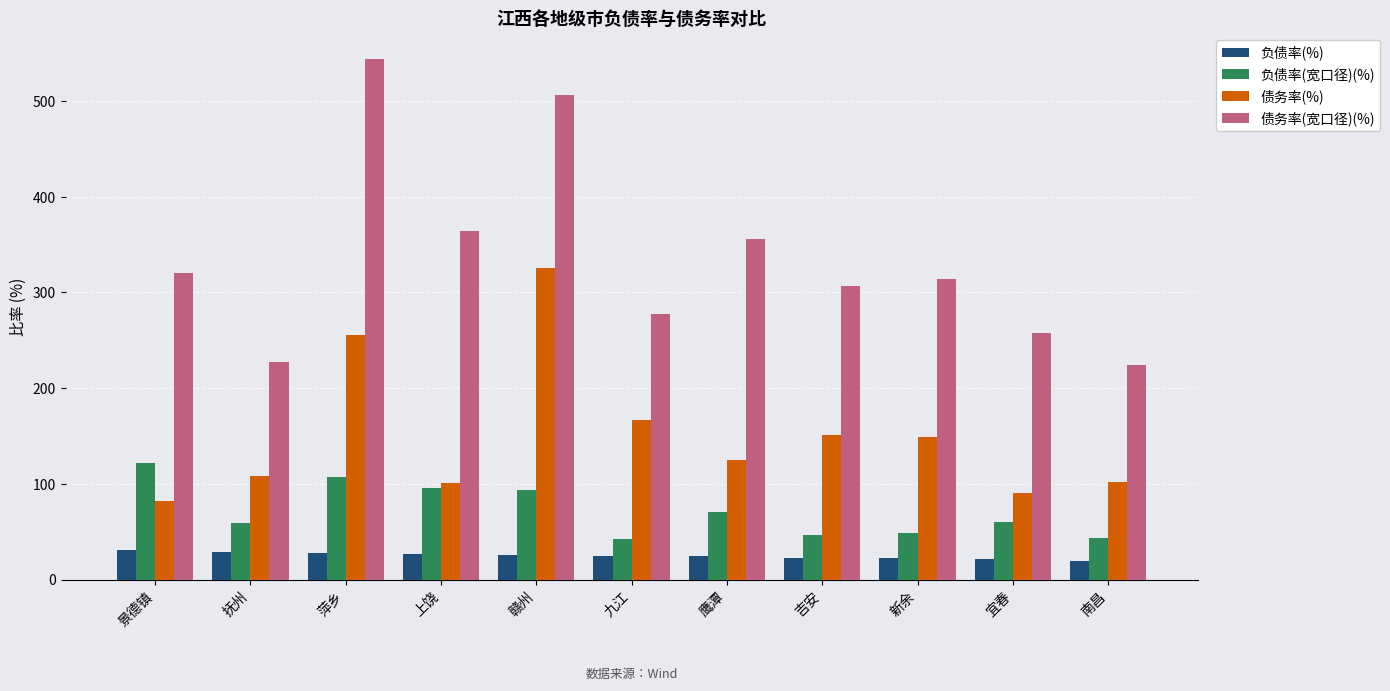

What is the label of the 6th bar from the right?

九江